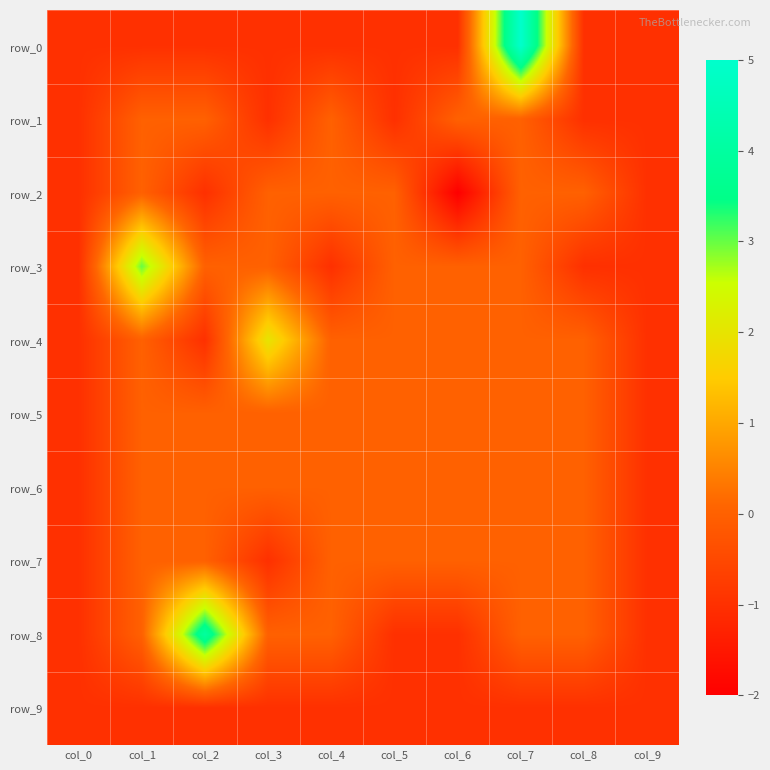

At which category does the chart reach its minimum across all series?

col_6